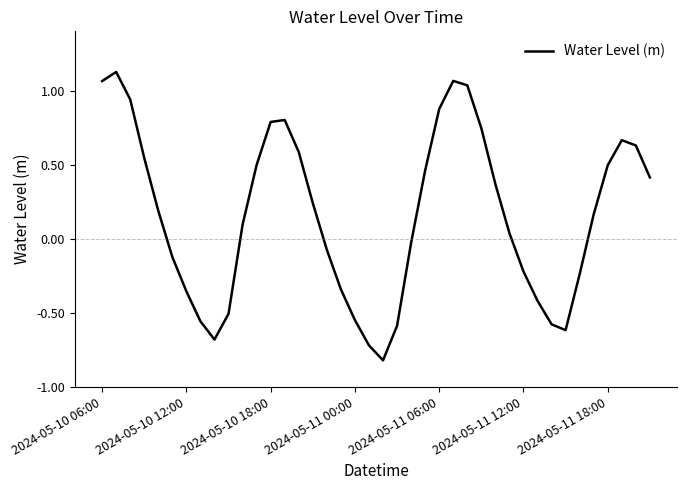

What is the difference between the maximum and minimum values?

1.9